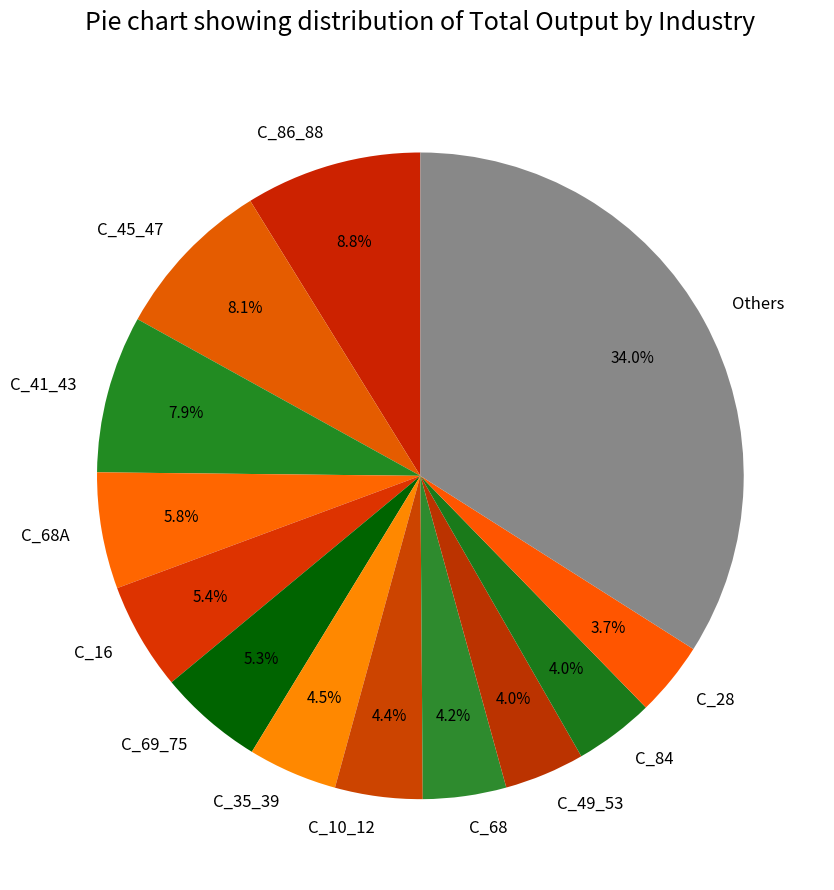

How many slices are in this pie chart?

13